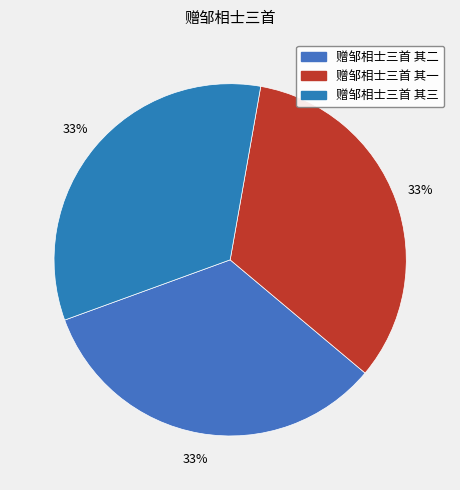

Does 赠邹相士三首 其二 represent more than half of the total?

No